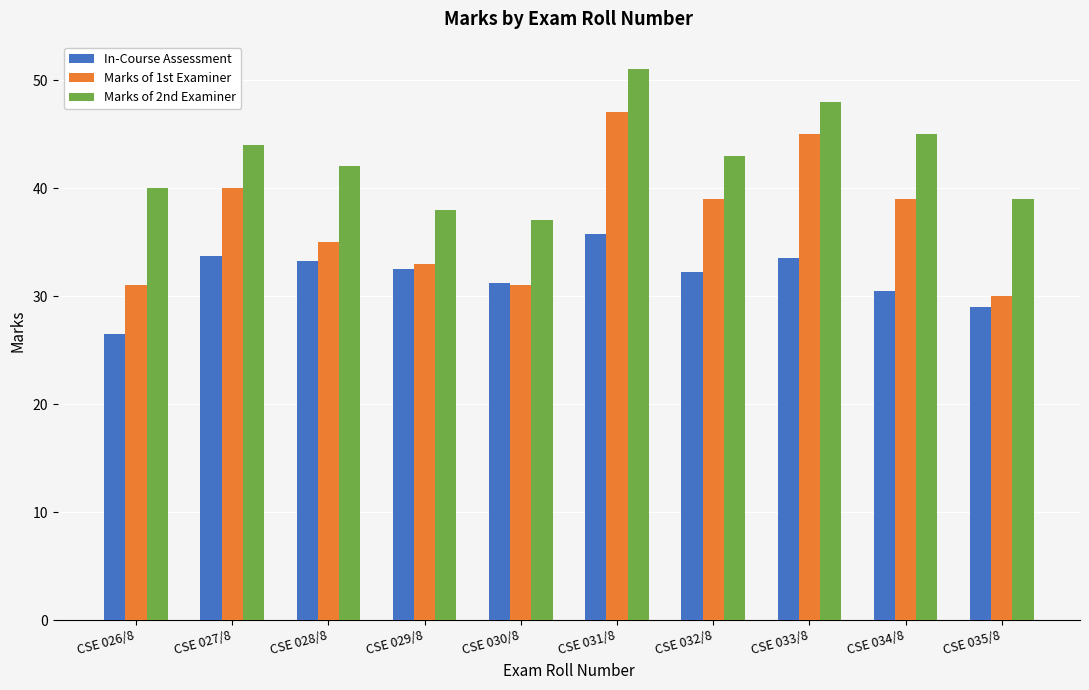

Is it true that Marks of 1st Examiner equals 68.8 at CSE 027/8?

False